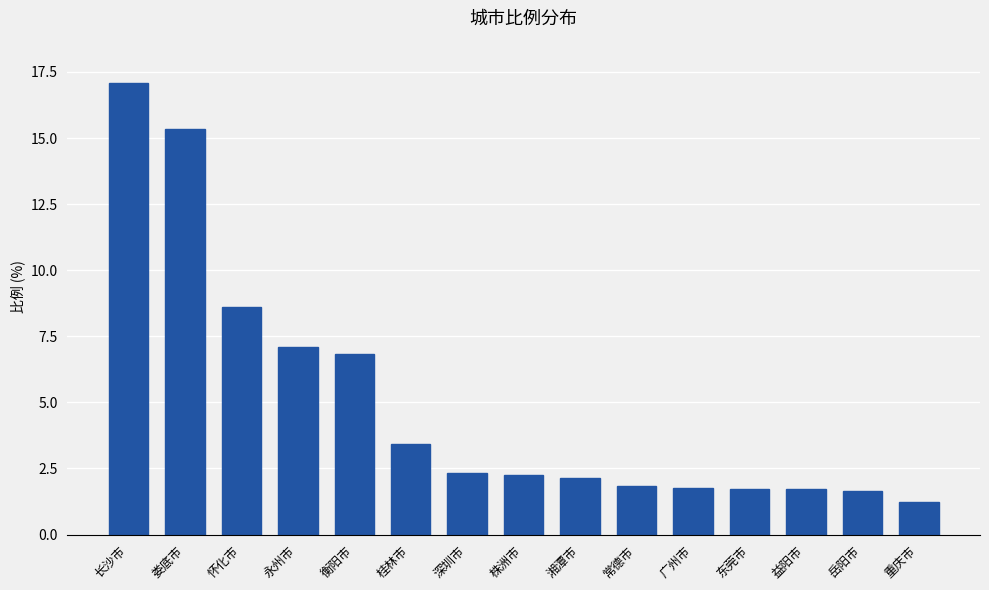

What is the sum of all values?

75.0